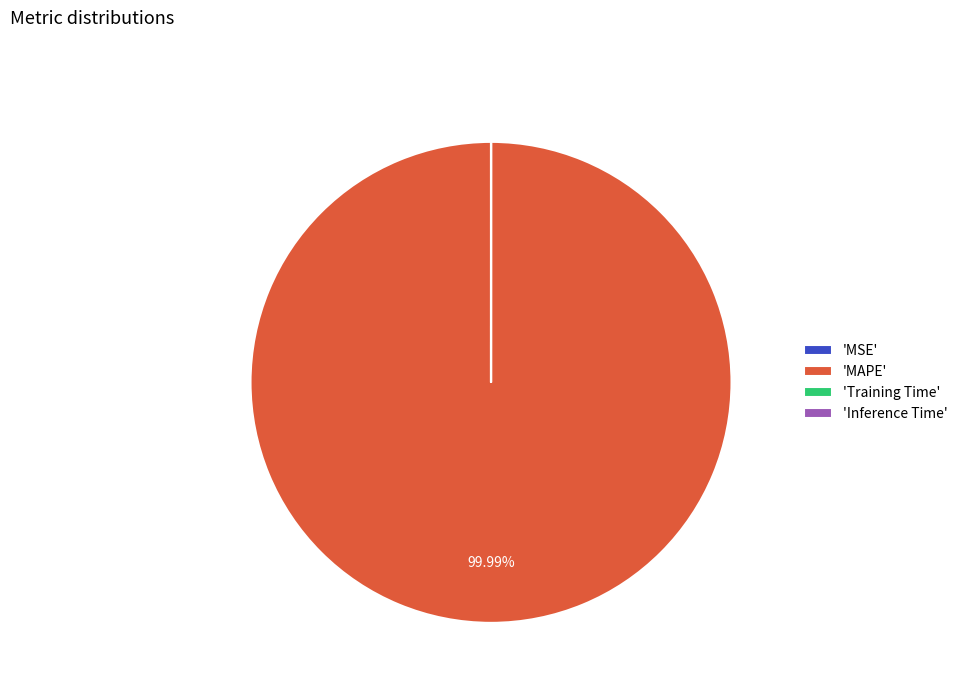

Is there a majority slice in this chart?

Yes